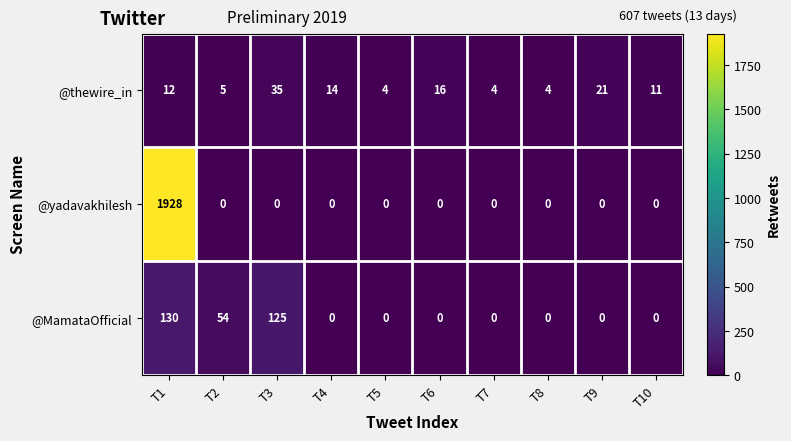

What is the sum of all @MamataOfficial values?

309